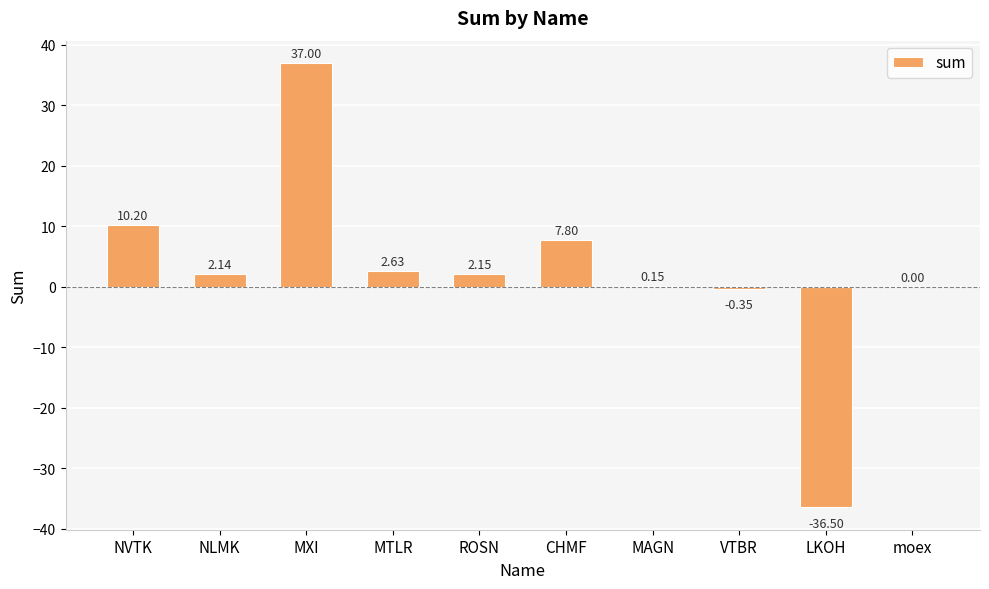

Which label corresponds to the largest value in the chart?

MXI